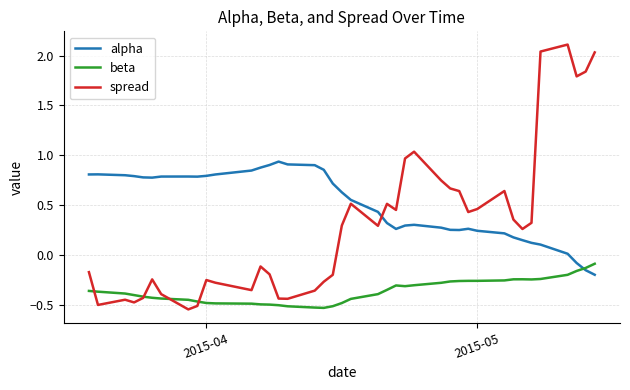

True or false: spread has more than 0 points higher than both neighbors.

True